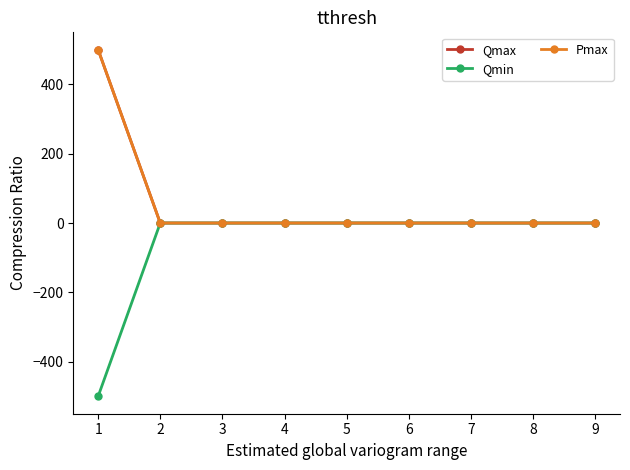

The value of Qmin at 7 is 179. True or false?

False